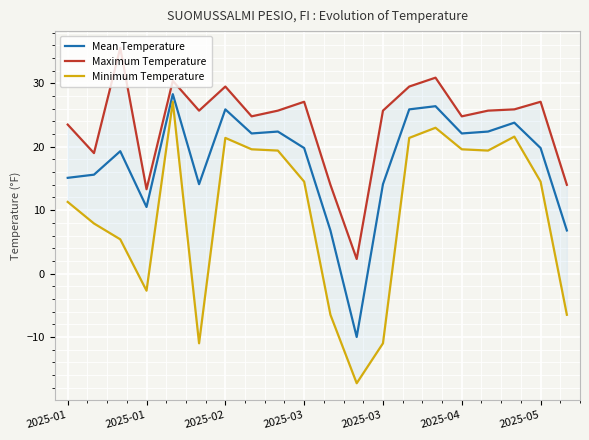

True or false: Maximum Temperature and Mean Temperature intersect in this chart.

False